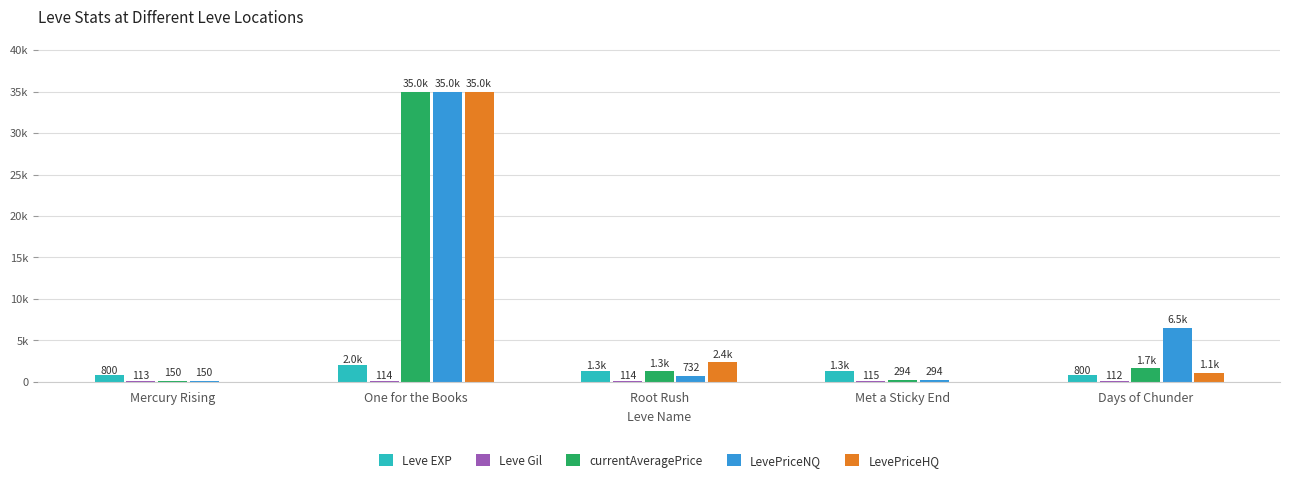

At which category does the chart reach its peak across all series?

One for the Books